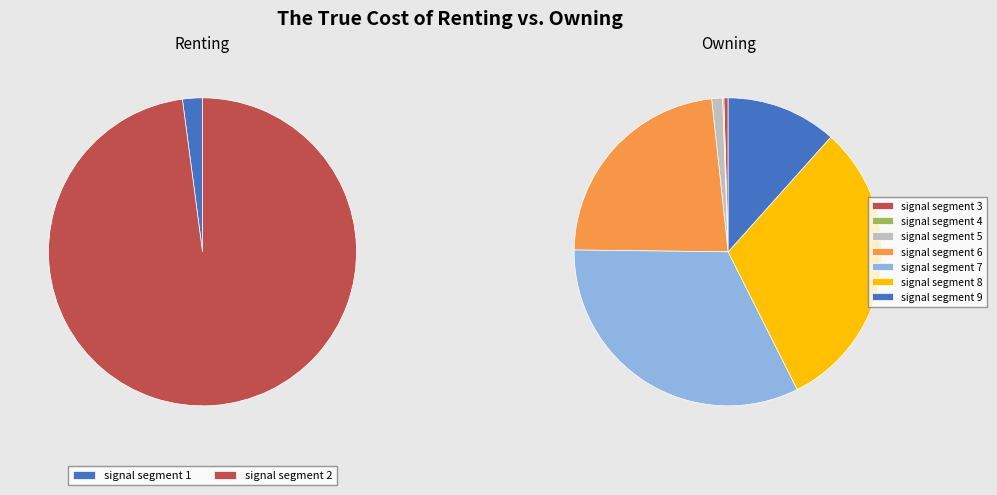

What is the smallest slice in the pie chart?

signal segment 1